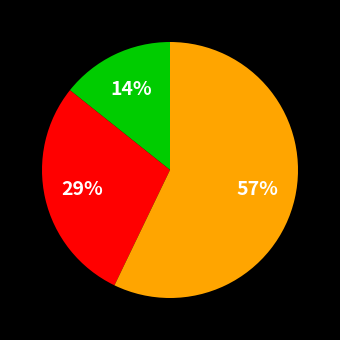

Is there any slice that represents more than half of the pie?

Yes